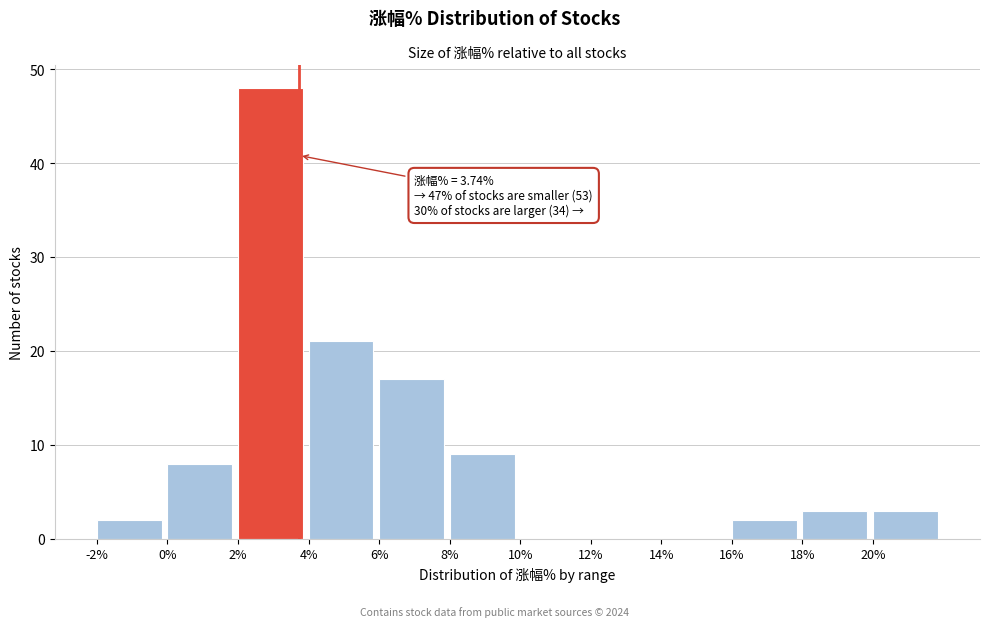

Over which range of the x-axis is the bar tallest?

2 to 4